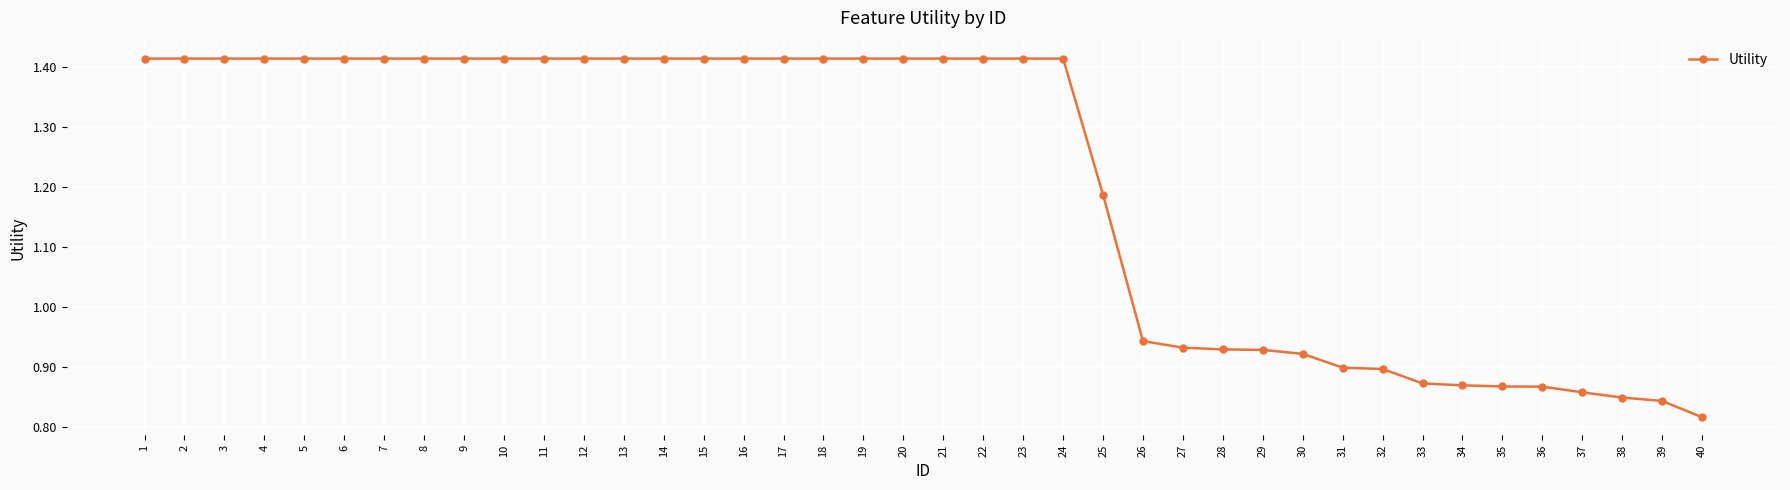

The value at 23 is 0.5. True or false?

False